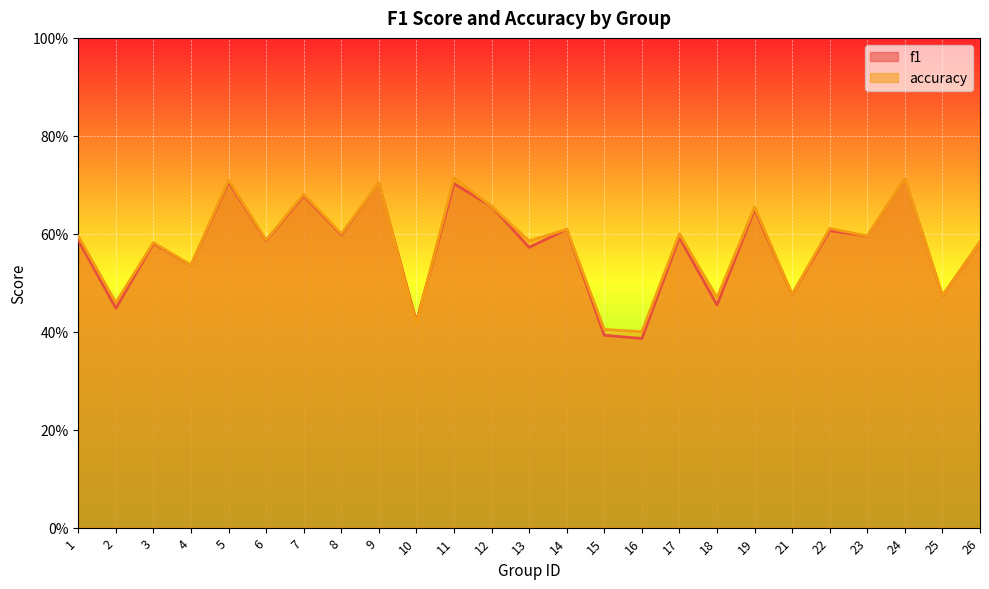

Reading left to right, extract all data points from this chart.

f1: 1=0.6	2=0.4	3=0.6	4=0.5	5=0.7	6=0.6	7=0.7	8=0.6	9=0.7	10=0.4	11=0.7	12=0.7	13=0.6	14=0.6	15=0.4	16=0.4	17=0.6	18=0.5	19=0.6	21=0.5	22=0.6	23=0.6	24=0.7	25=0.5	26=0.6
accuracy: 1=0.6	2=0.5	3=0.6	4=0.5	5=0.7	6=0.6	7=0.7	8=0.6	9=0.7	10=0.4	11=0.7	12=0.7	13=0.6	14=0.6	15=0.4	16=0.4	17=0.6	18=0.5	19=0.7	21=0.5	22=0.6	23=0.6	24=0.7	25=0.5	26=0.6